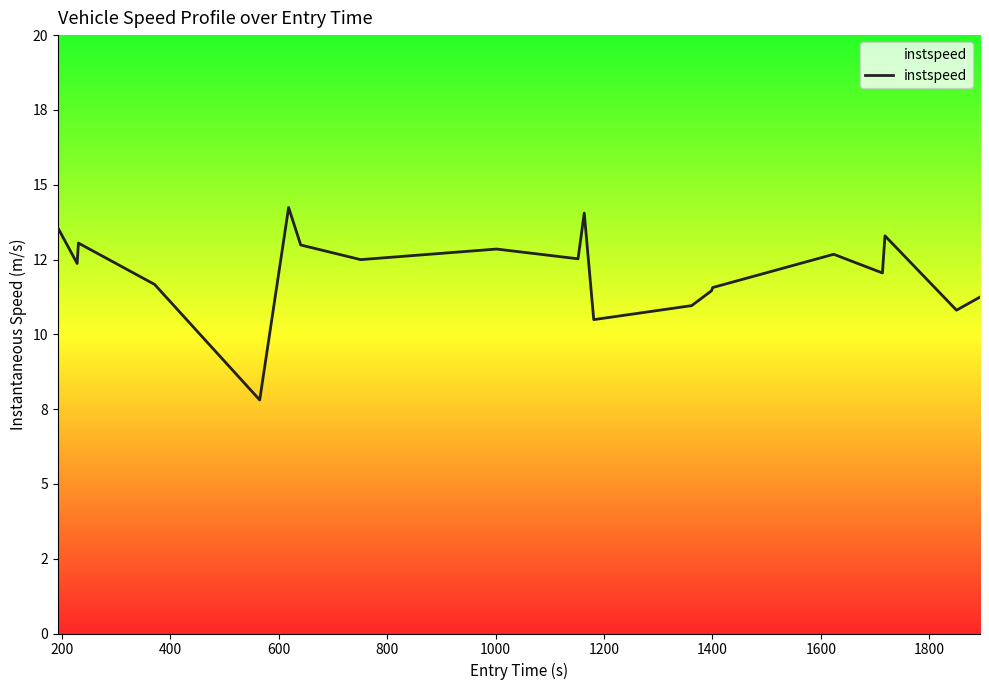

How many interior local peaks (higher than both neighbors) does the data have?

6